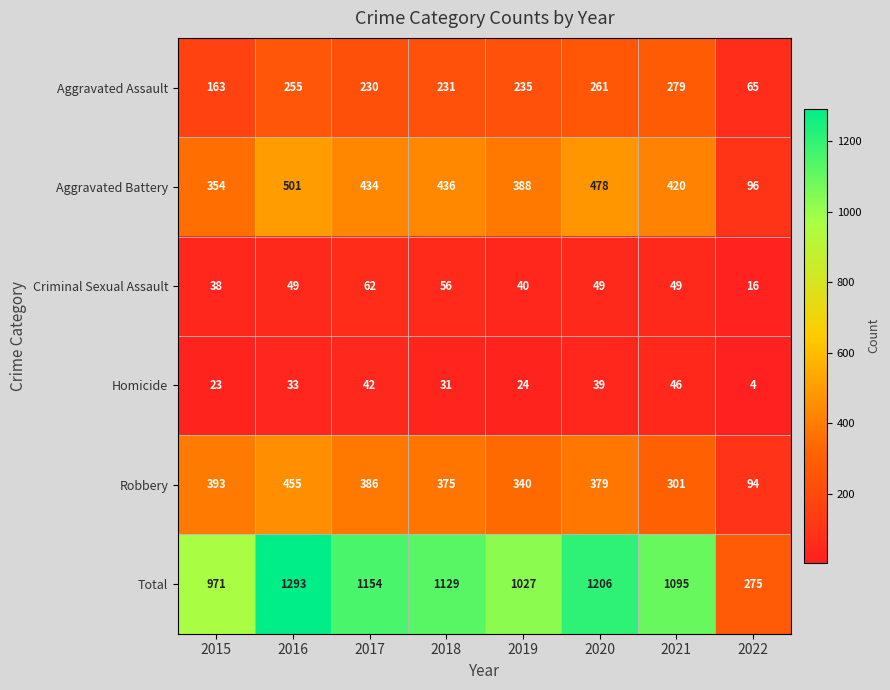

What is the difference between the Total values at 2016 and 2017?

139